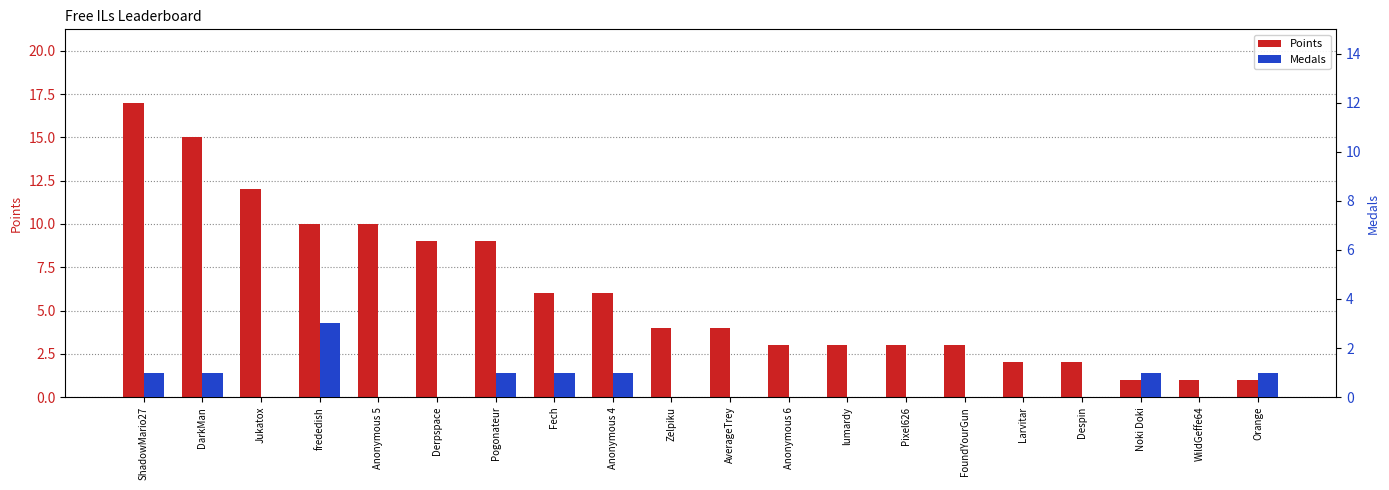

Between Zelpiku and FoundYourGun, which is larger?

Zelpiku